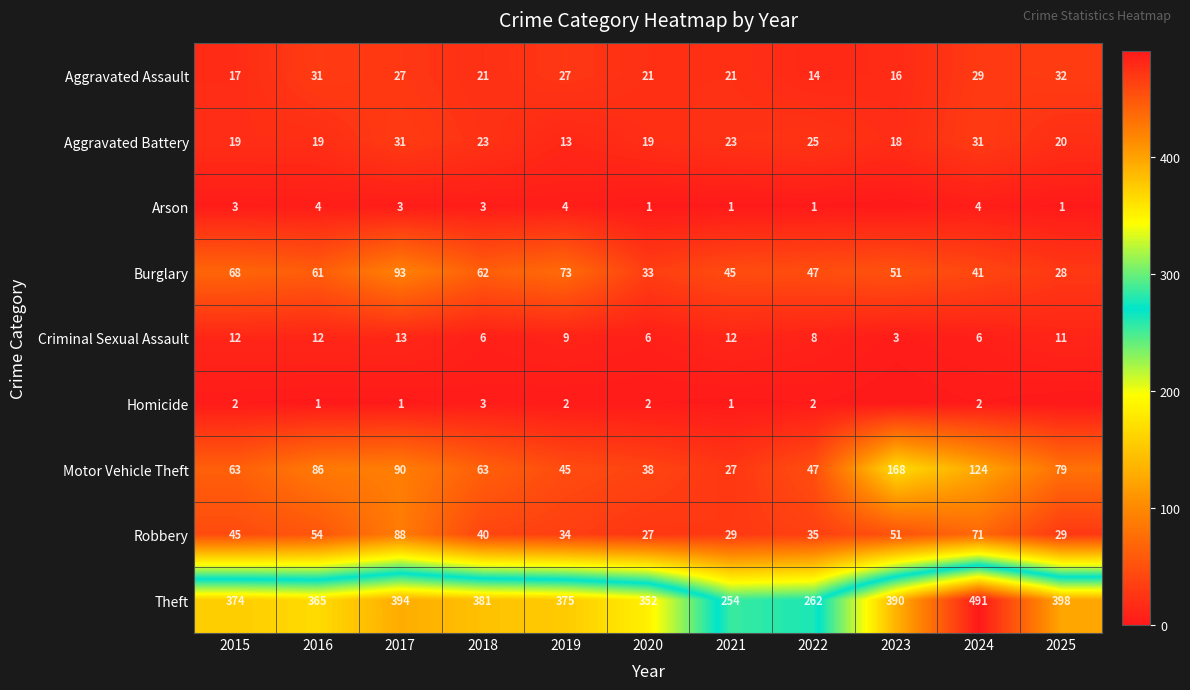

At which category is the sum across all series the highest?

2024